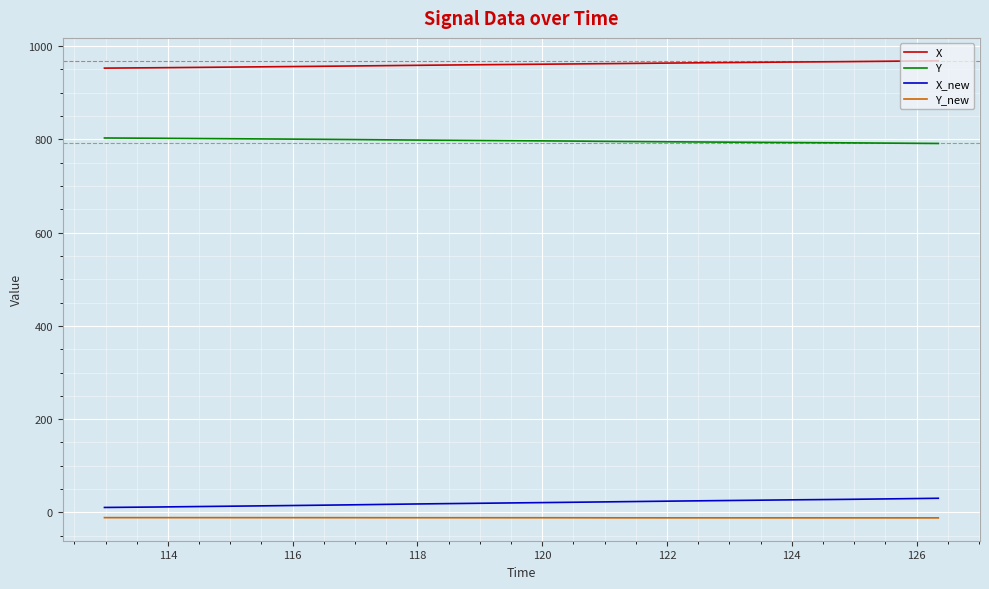

Count the number of data series in this chart.

4